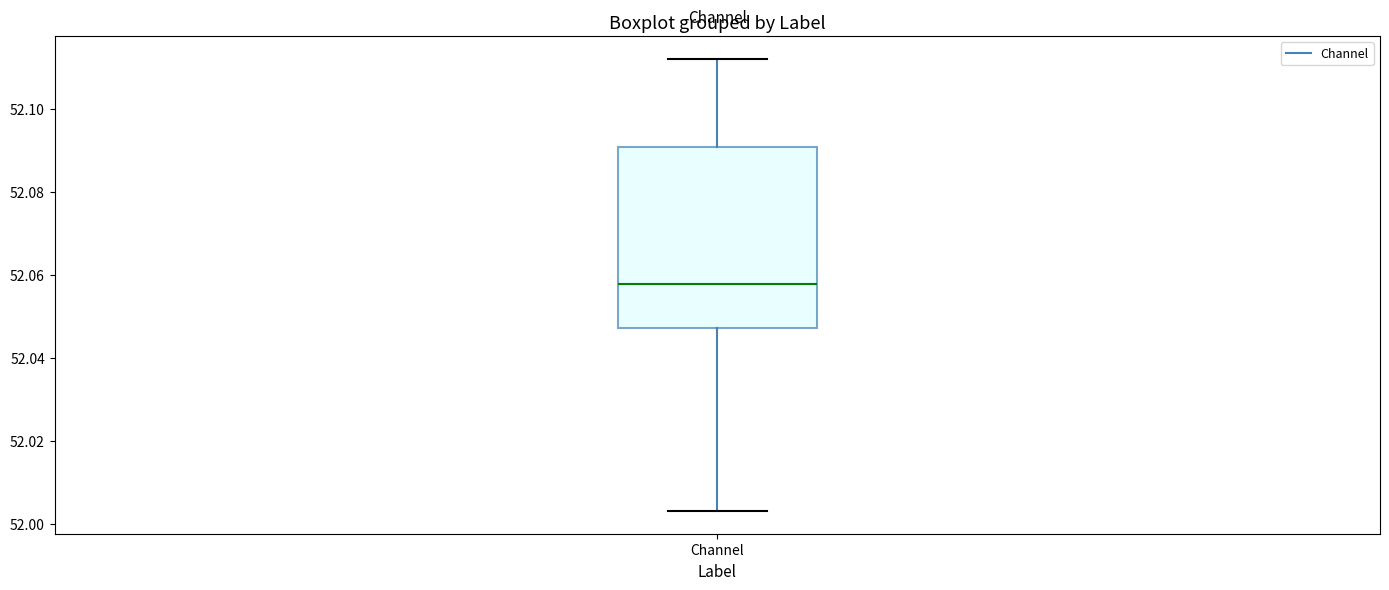

Read this box plot against the y-axis: the position of the median line, the range covered by the box, and the ends of both whiskers. The values are not printed on the chart, so give them approximately, as read against the axis.

median 52.058, box 52.048 to 52.090, whiskers 52.004 to 52.112